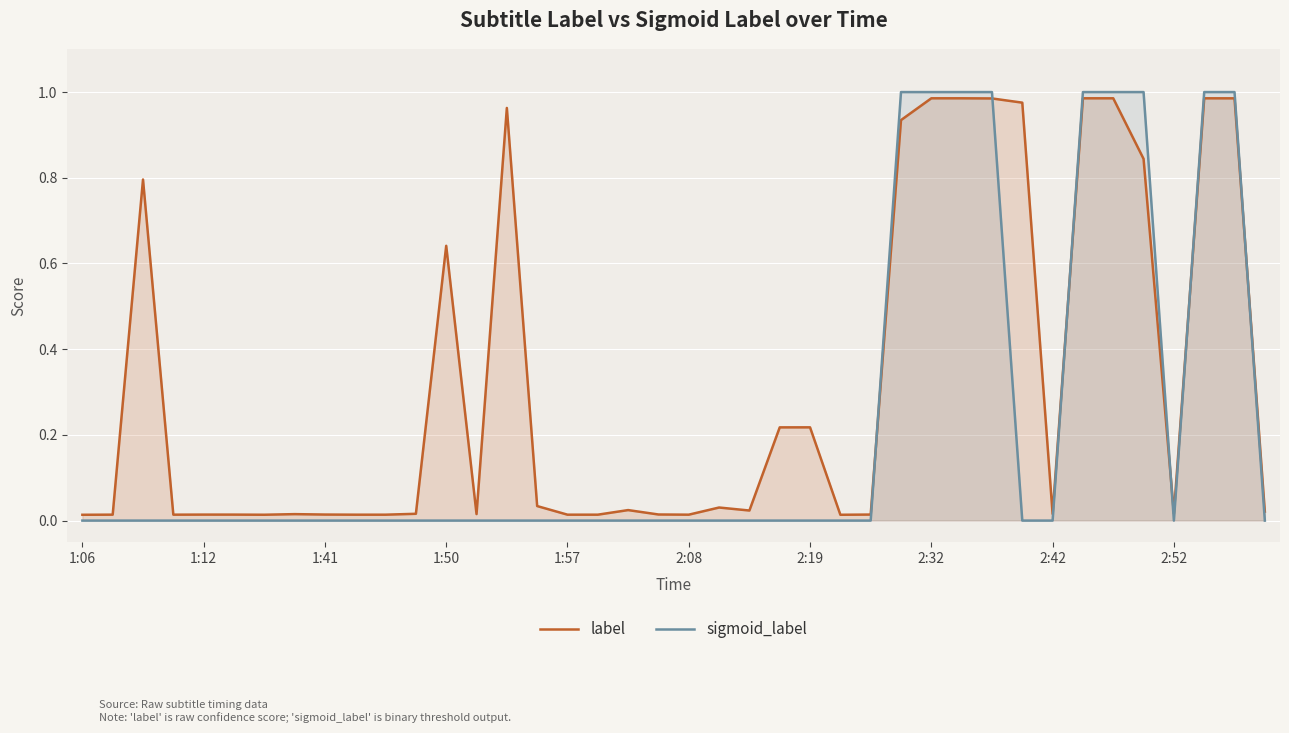

Which series changed the most between 17 and 22?

label